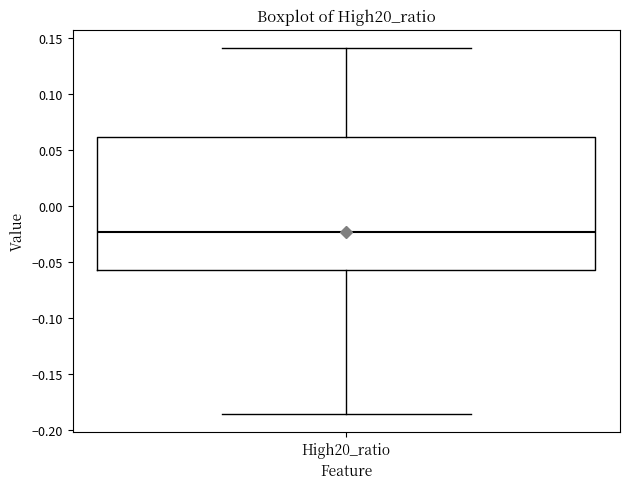

Read this box plot against the y-axis: the position of the median line, the range covered by the box, and the ends of both whiskers. The values are not printed on the chart, so give them approximately, as read against the axis.

median -0.025, box -0.055 to 0.060, whiskers -0.185 to 0.140